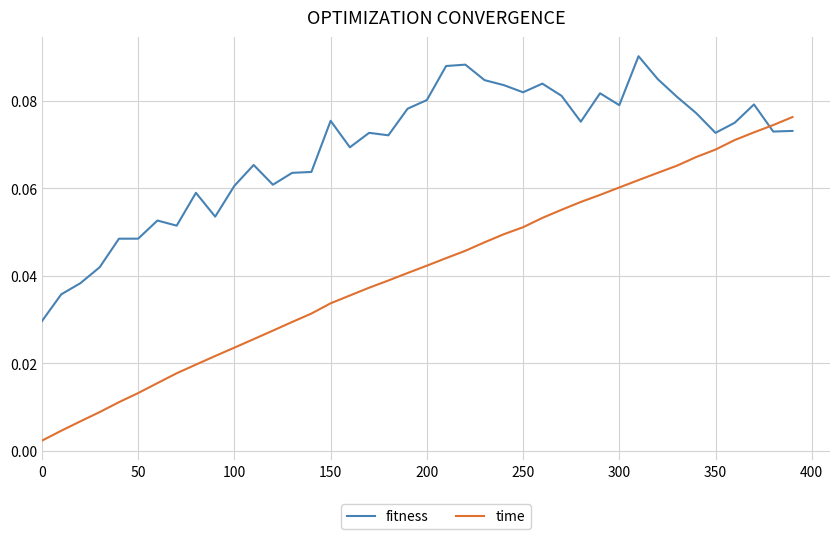

True or false: fitness and time intersect in this chart.

True